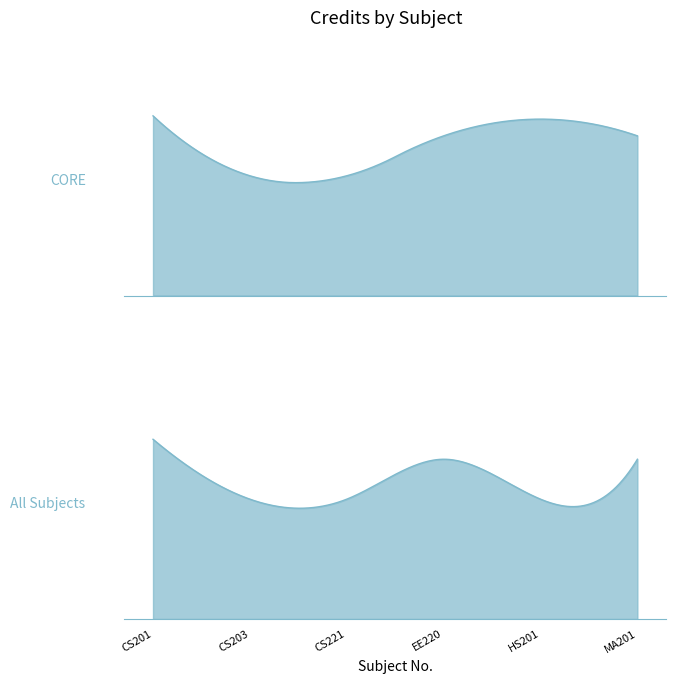

At which label does the data first exceed 8?

CS201